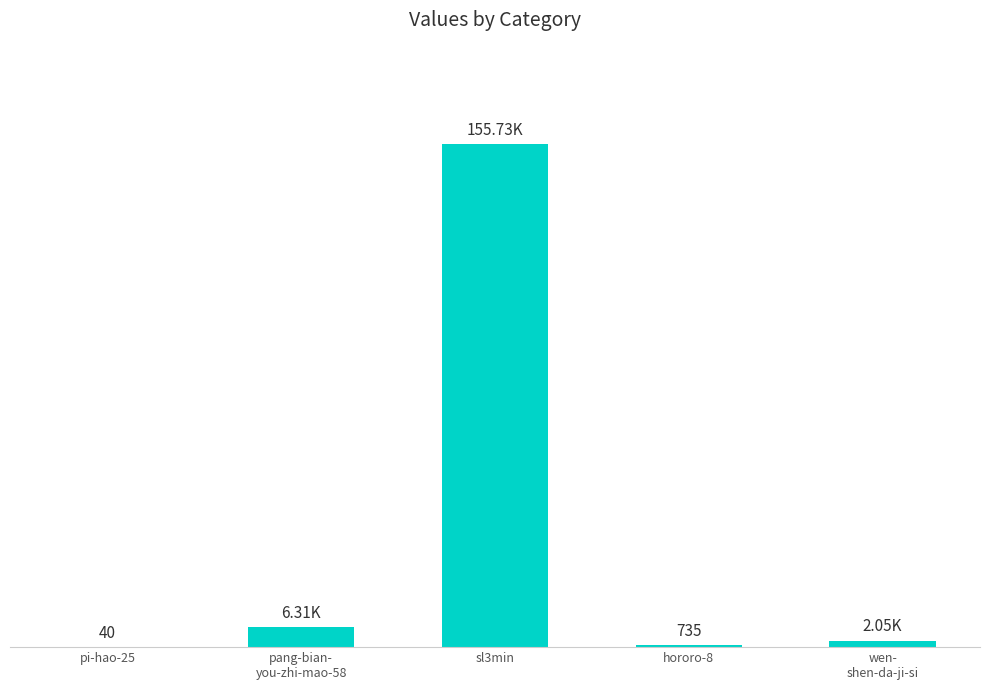

True or false: the data shows 155731 at sl3min.

True